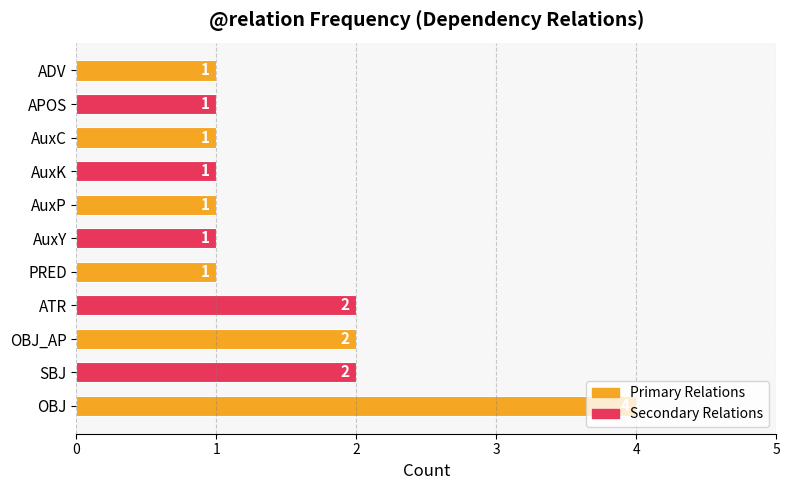

What is the difference between the maximum and second lowest values?

3